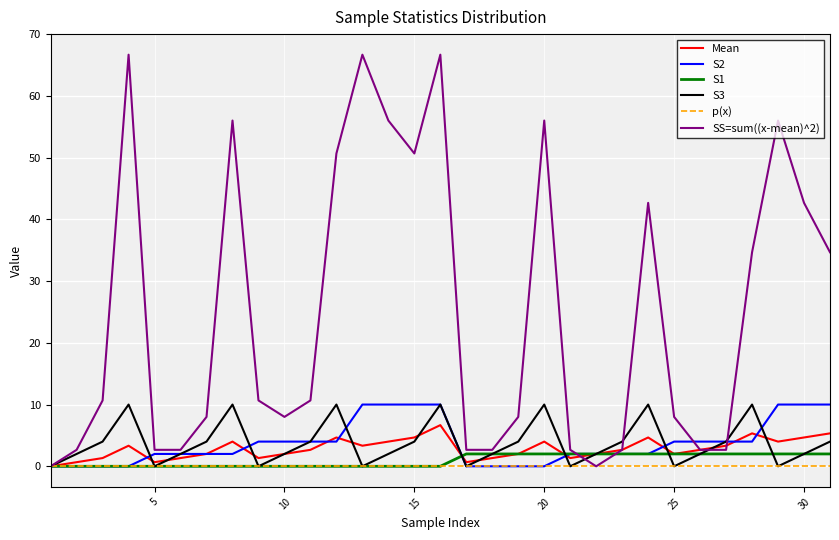

What is the maximum value shown in the chart?

66.7